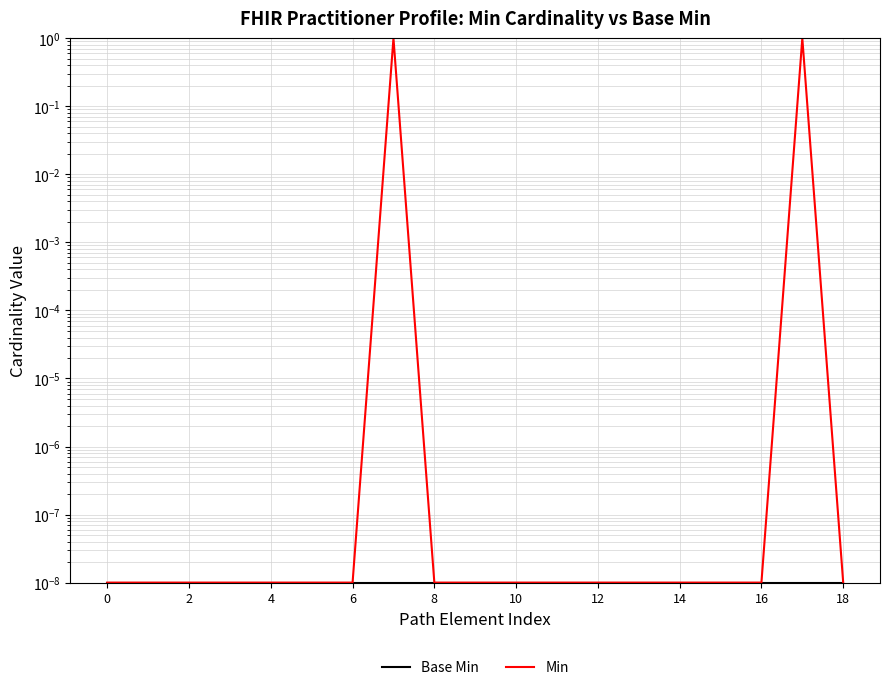

True or false: Base Min has a value of 0.0 at 0.

True